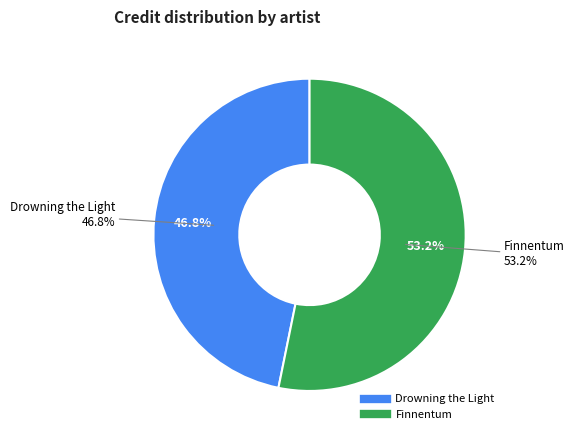

Is there a majority slice in this chart?

Yes